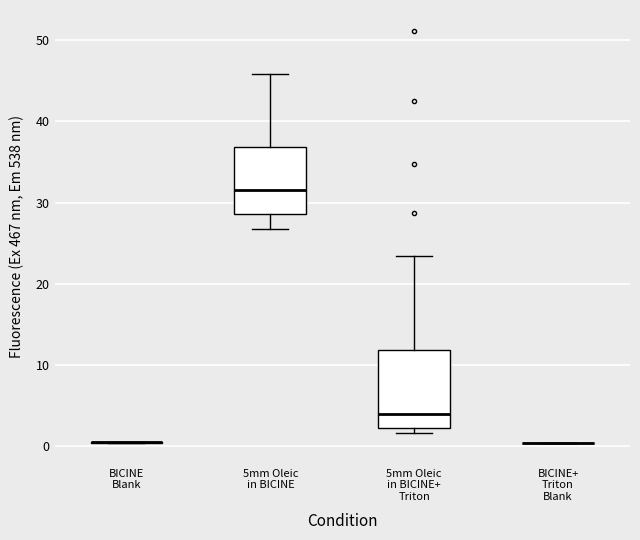

Reading left to right, read every box against the y-axis: the position of its median line, the range the box covers, and the ends of its whiskers. The values are not printed on the chart, so give them approximately, as read against the axis.

BICINE Blank: box collapsed to a line at 0, whiskers 0 to 0
5mm Oleic in BICINE: median 31, box 29 to 37, whiskers 27 to 46
5mm Oleic in BICINE+ Triton: median 4, box 2 to 12, whiskers 2 (just below the box's lower edge) to 23
BICINE+ Triton Blank: box collapsed to a line at 0, whiskers 0 to 0